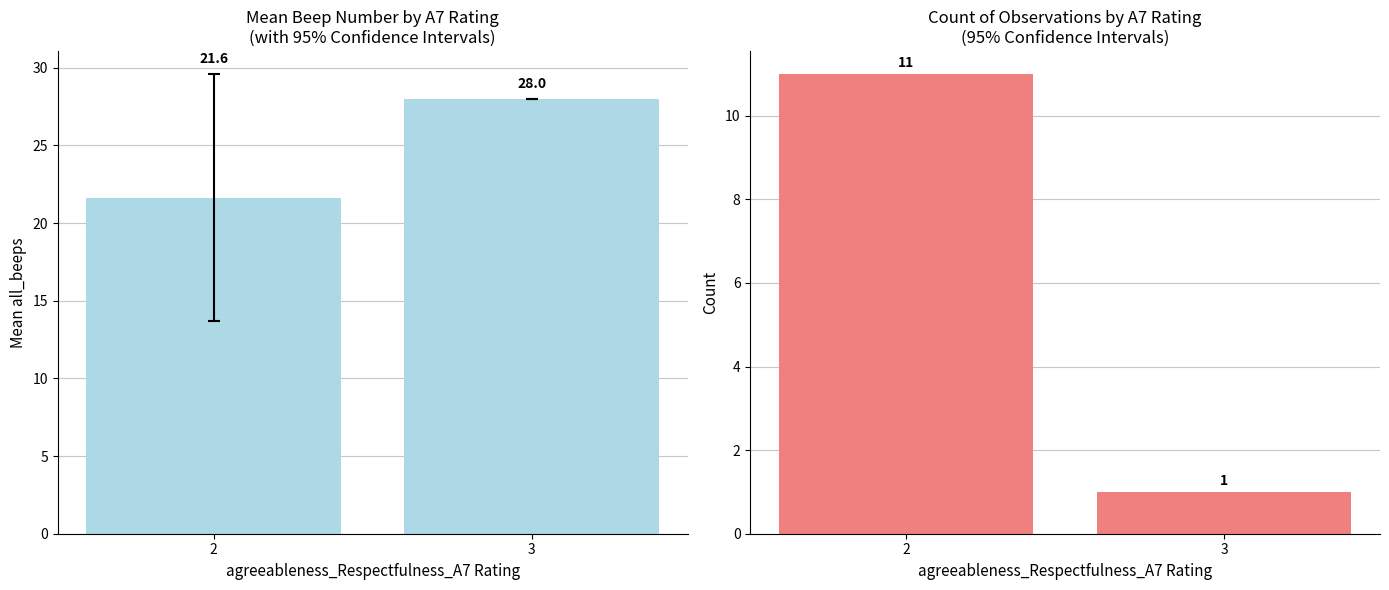

Which label corresponds to the smallest value in the chart?

3